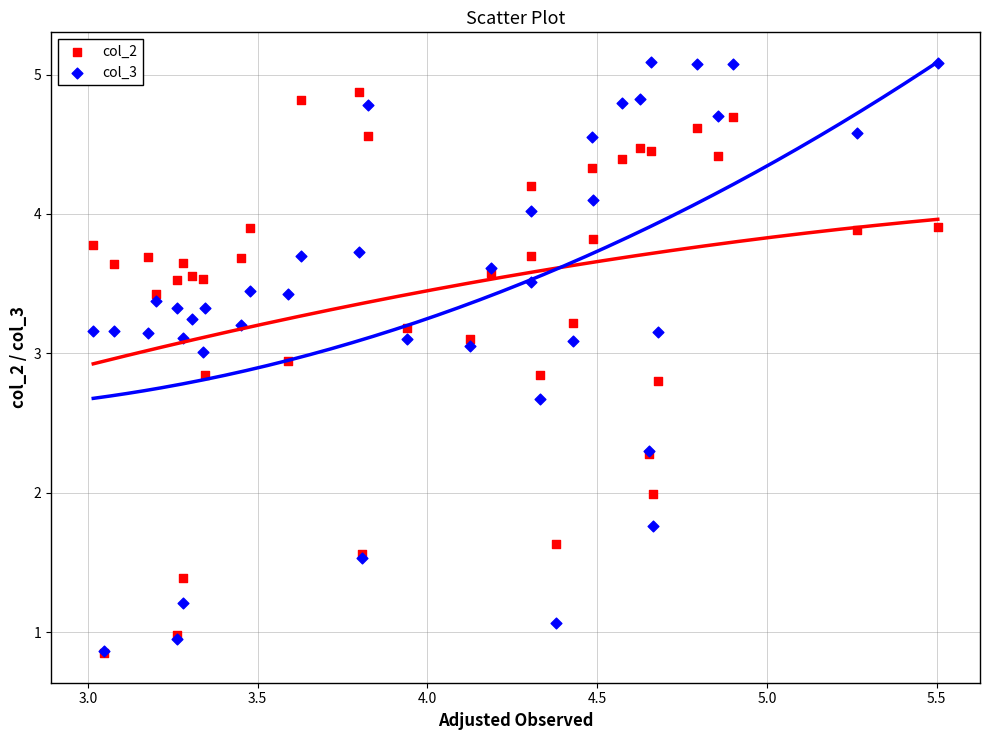

What are all the series names shown in the legend?

col_2, col_3